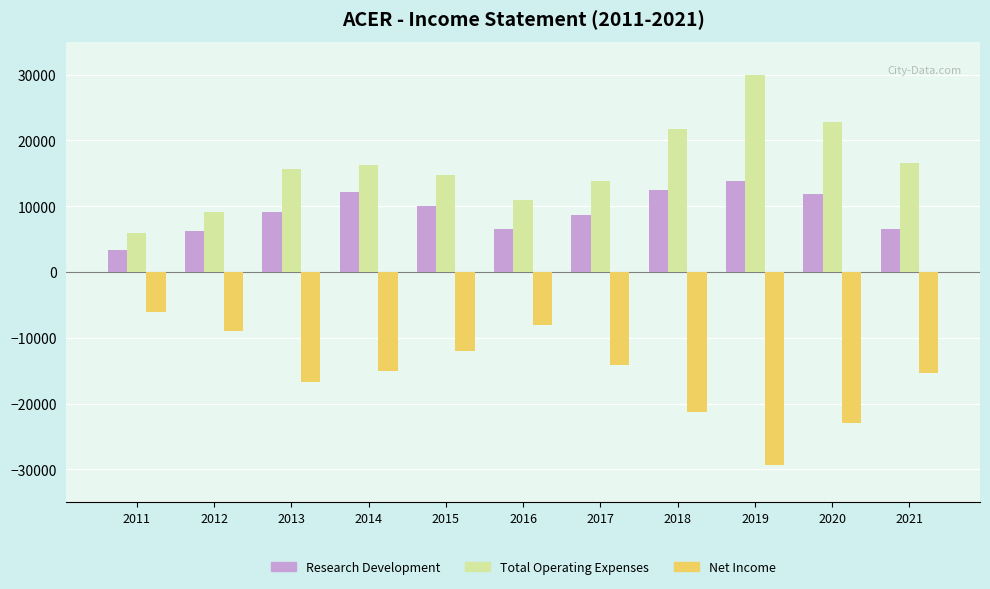

What is the total value across all series at 2014?

13300